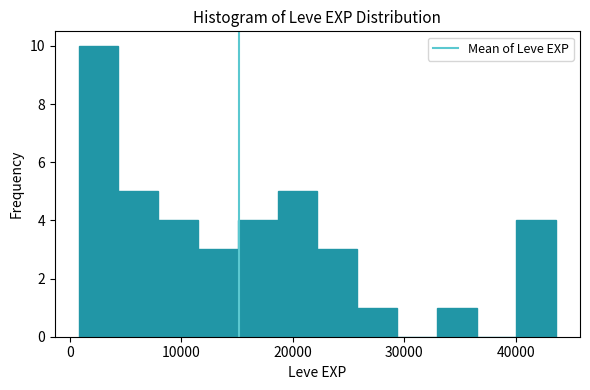

Read against the x-axis, roughly where is the centre of the tallest bar?

3000